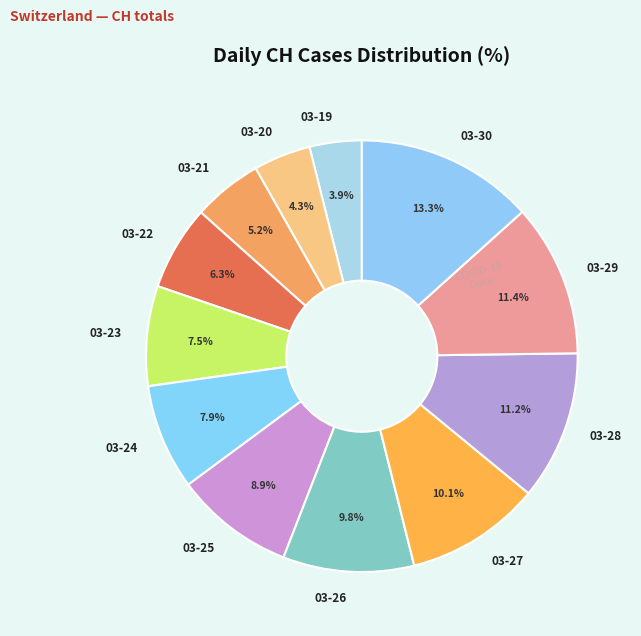

What is the largest slice in the pie chart?

03-30